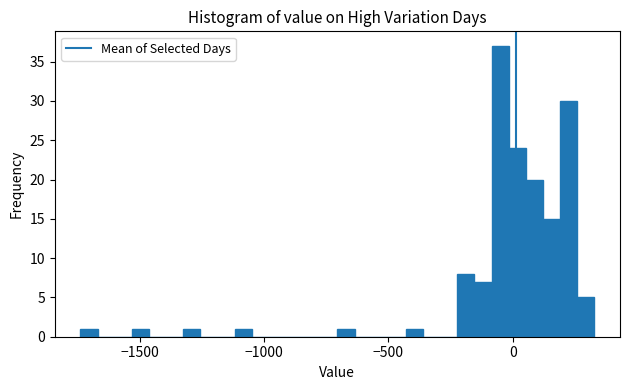

Read against the x-axis, roughly where is the centre of the tallest bar?

-50